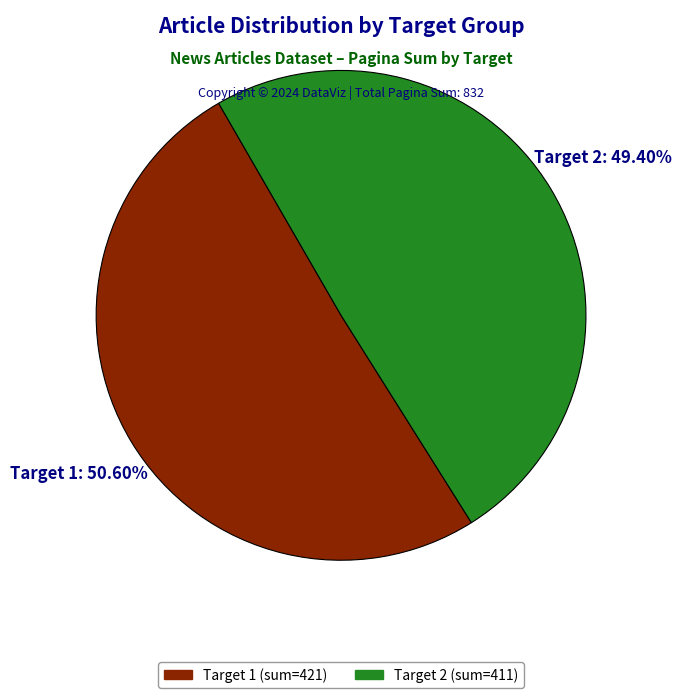

Rank the categories by value from lowest to highest.

Target 2, Target 1